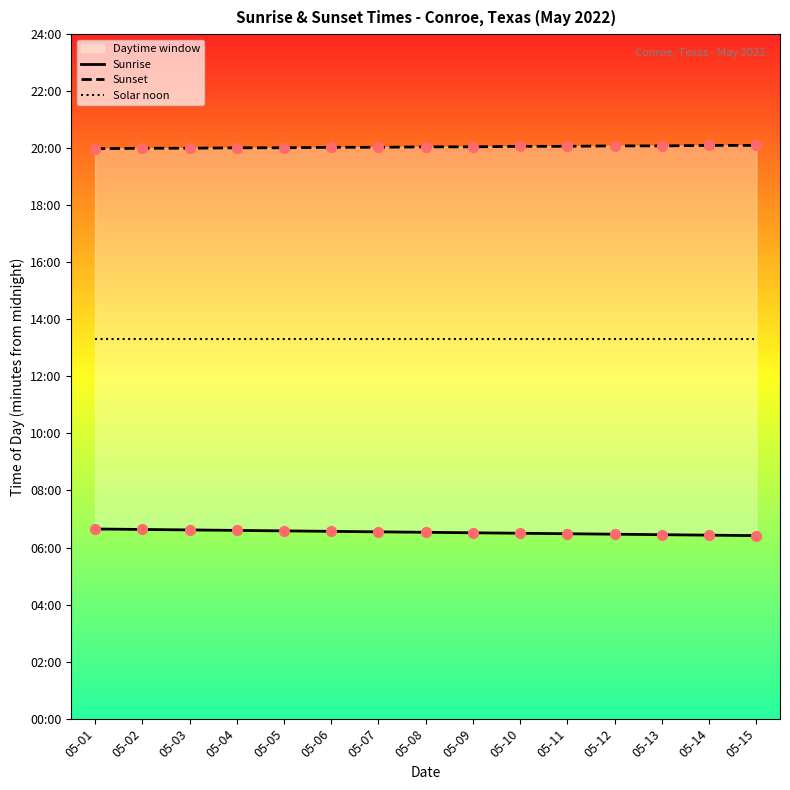

Which series has the largest Y range (max minus min)?

Sunrise